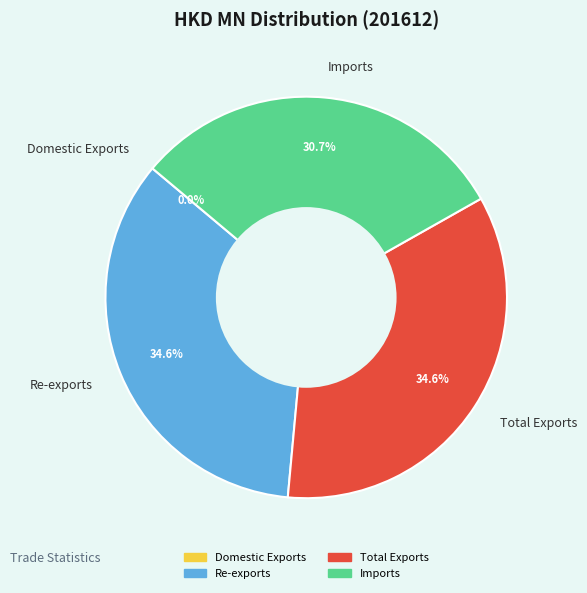

Combined, do Imports and Total Exports account for over 50%?

Yes